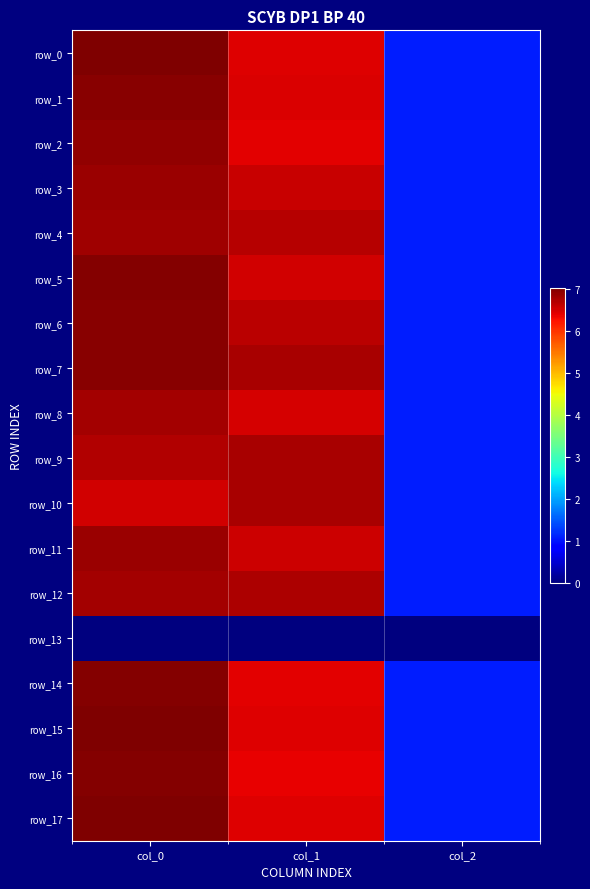

Is the value of row_12 at col_2 greater than the value of row_16 at col_1?

No